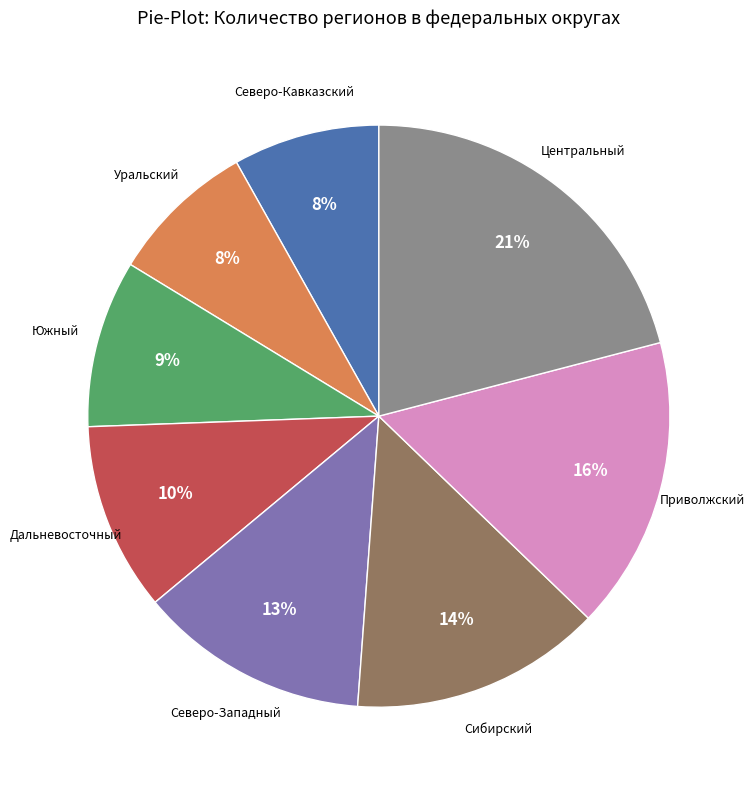

To the nearest percent, what is the average slice percentage?

12%